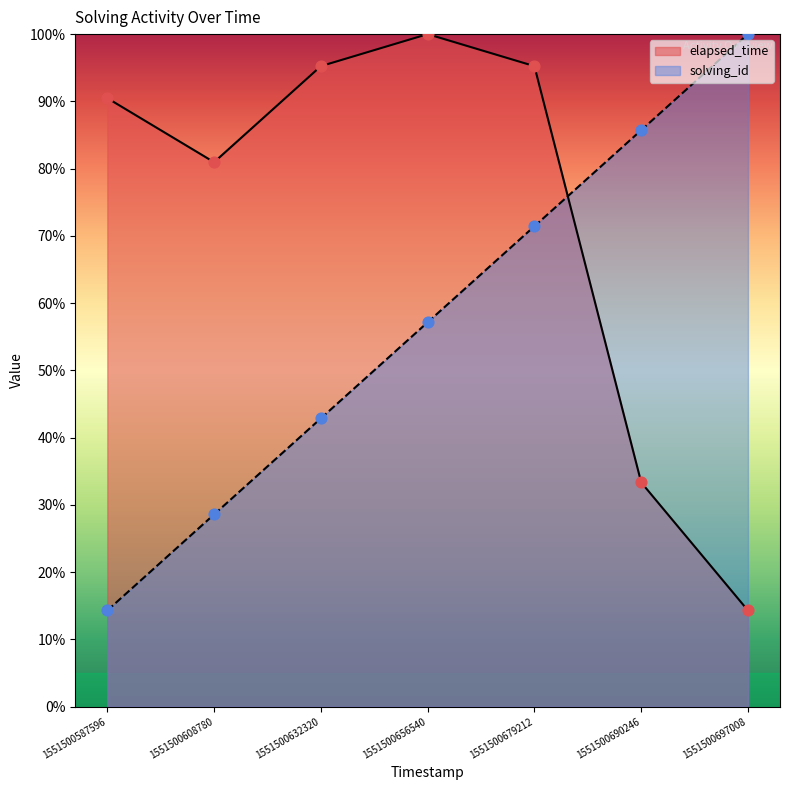

Which series reaches the maximum Y coordinate?

solving_id